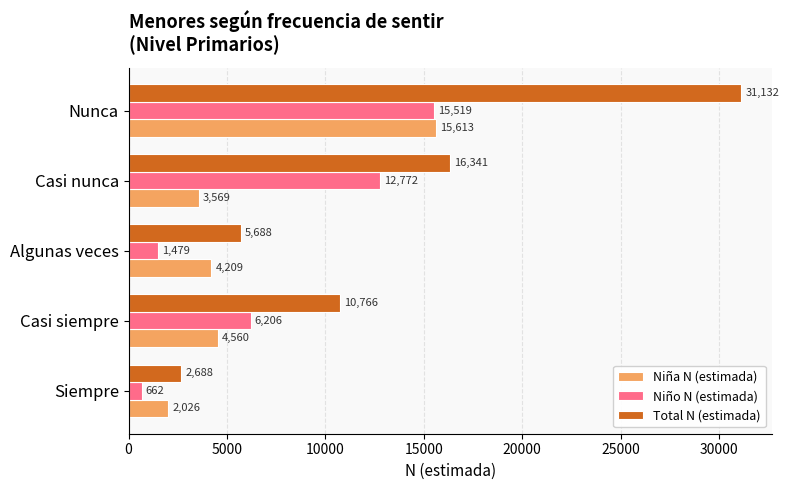

Which series has the largest range (max minus min)?

Total N (estimada)